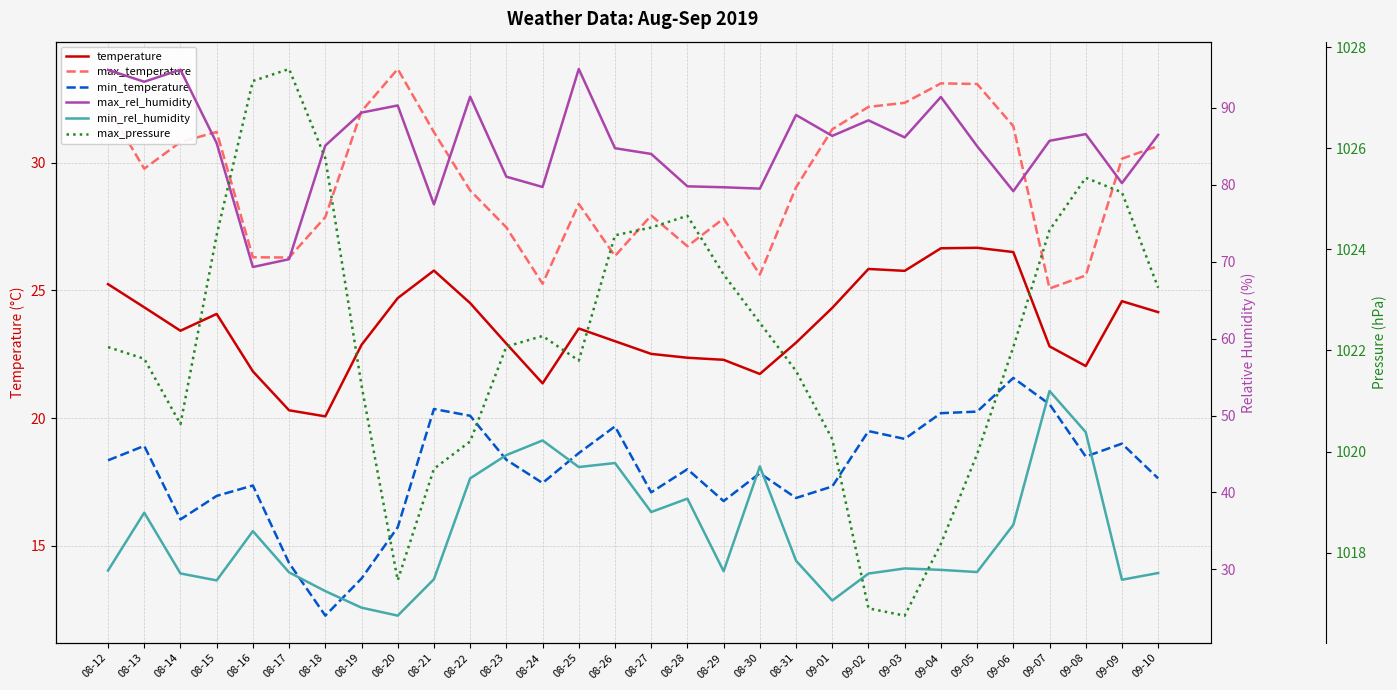

At which category is the sum across all series the highest?

09-07